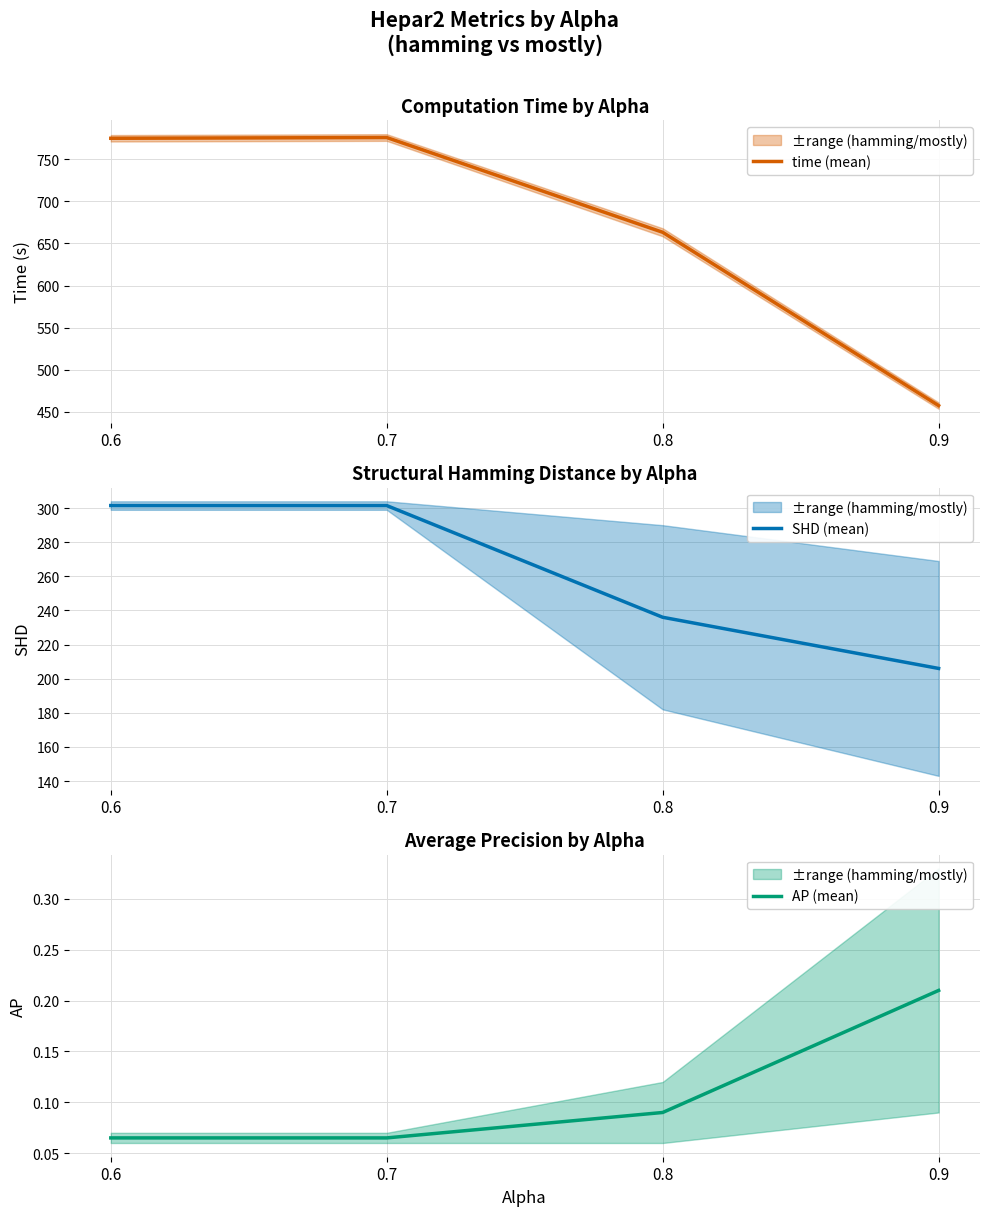

True or false: AP (mean) and SHD (mean) cross at least once.

False